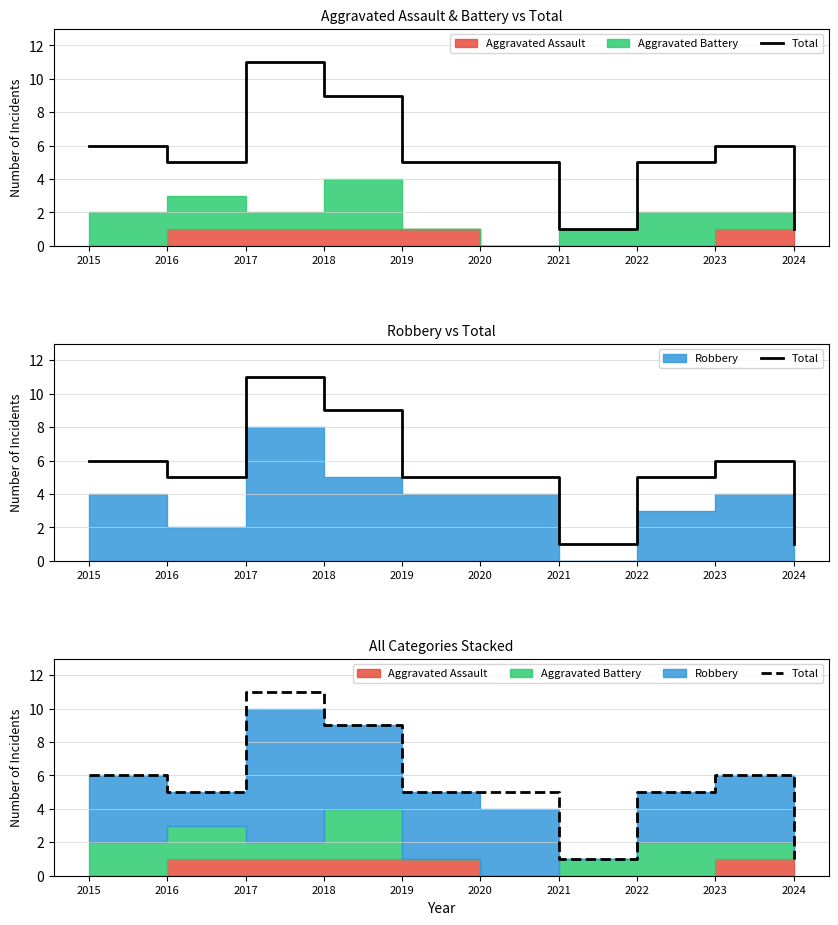

Is it true that the value at 2024 is 0?

False